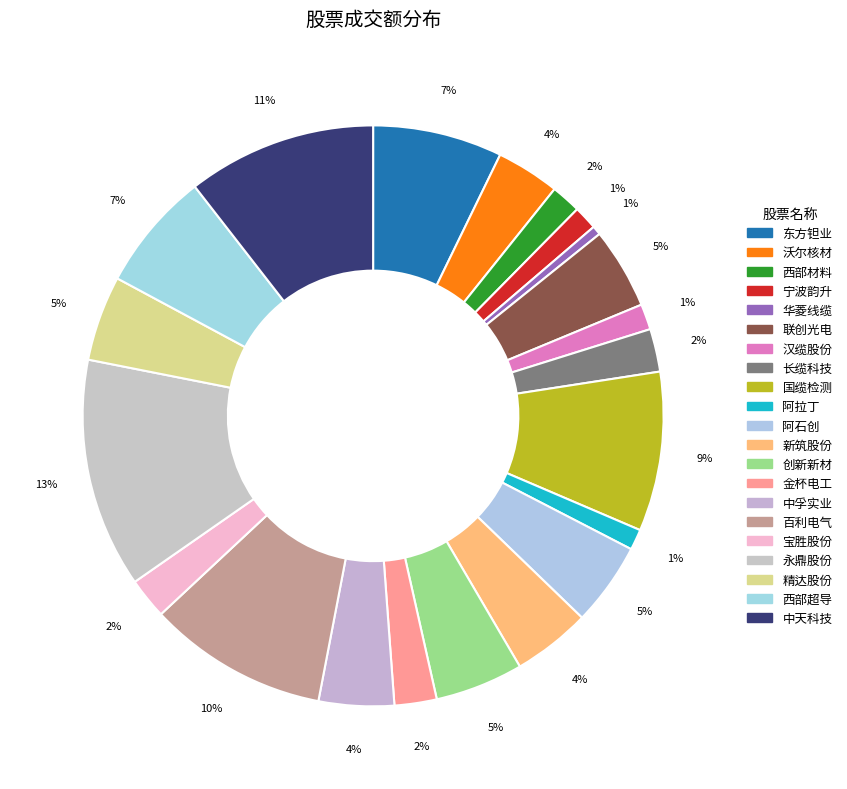

Does 中天科技 represent more than half of the total?

No